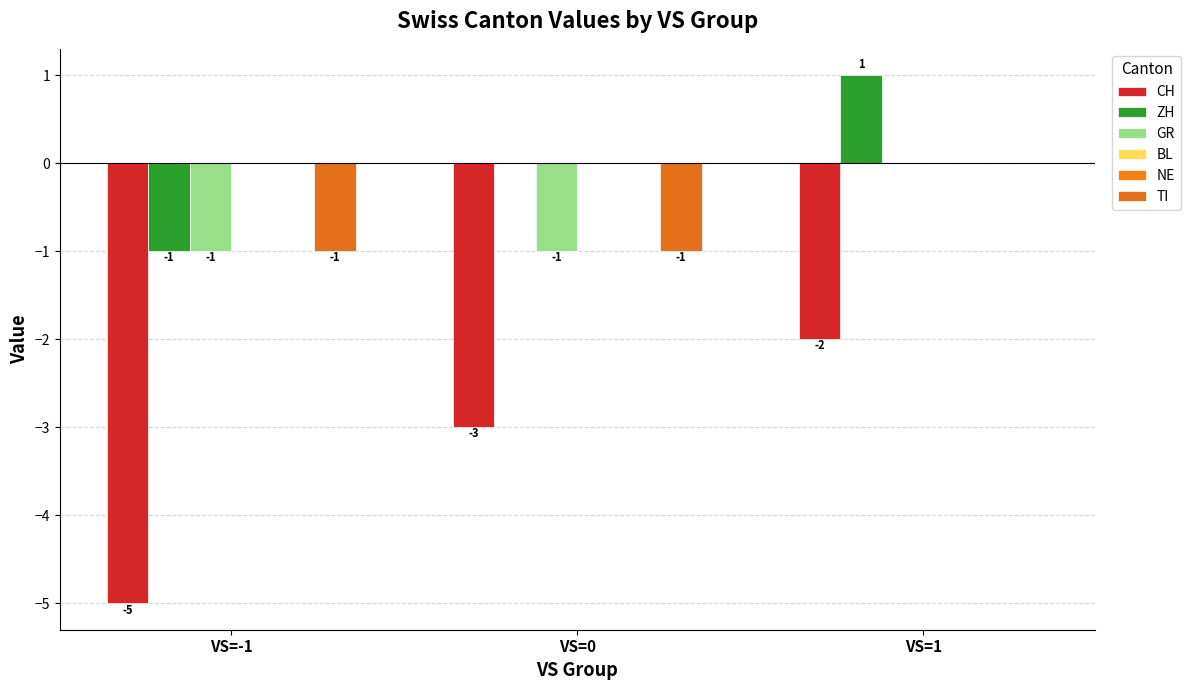

What is the label of the 1st bar from the left?

VS=-1